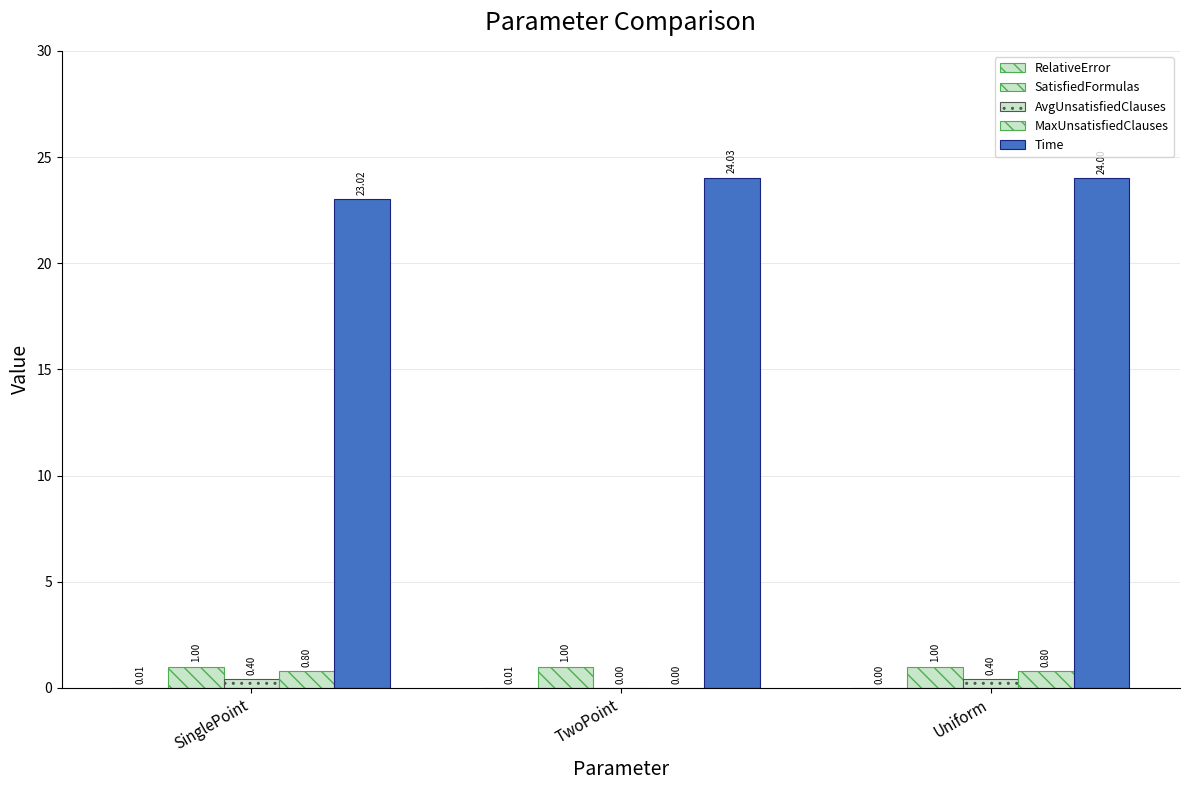

What is the value of the Time bar at the 2nd from the left?

24.0